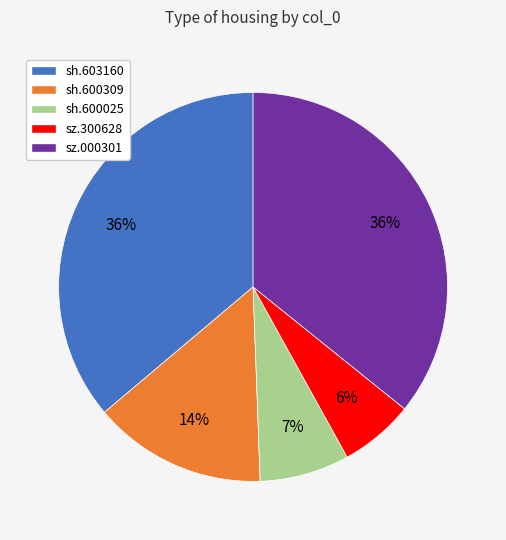

To the nearest percent, what percentage of the pie is sh.600025?

7%